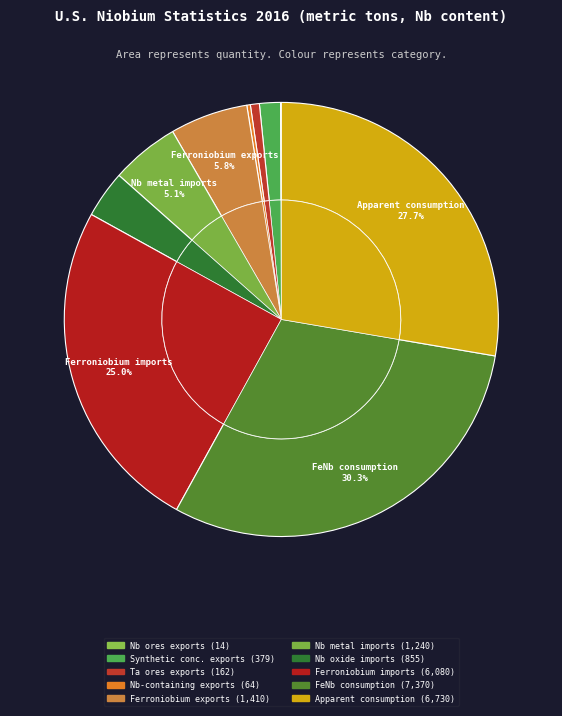

To the nearest percent, what percentage of the pie is Synthetic concentrates (exports)?

2%